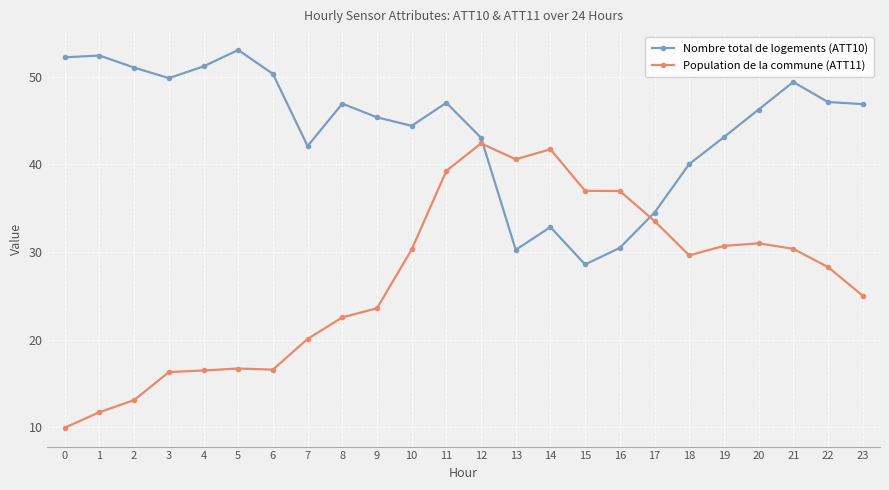

What is the average value of the Nombre total de logements (ATT10) series?

44.1